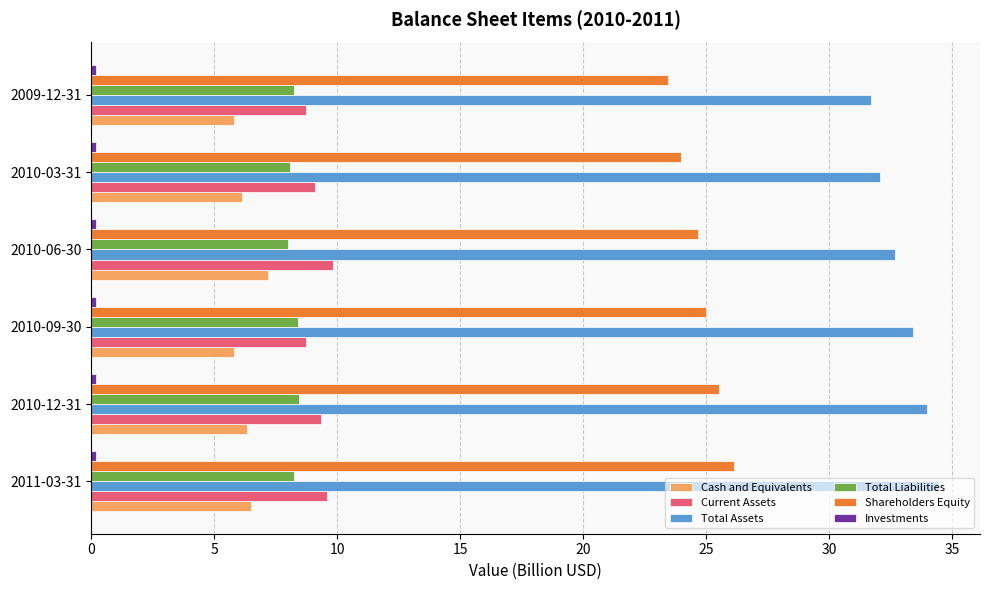

Count the number of data series in this chart.

6